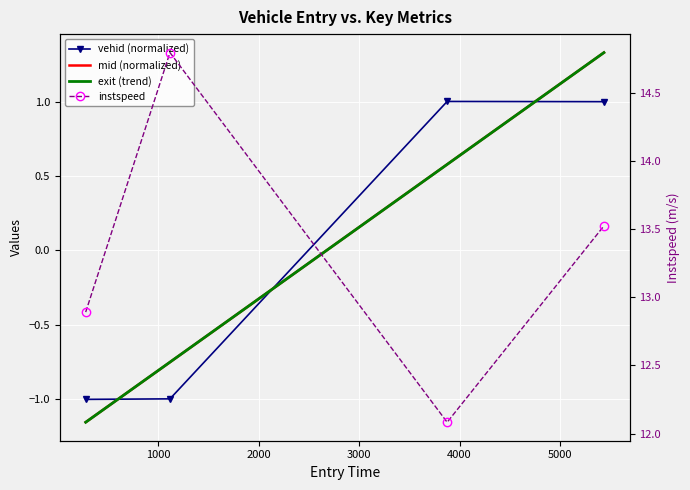

True or false: vehid (normalized) and instspeed cross at least once.

False